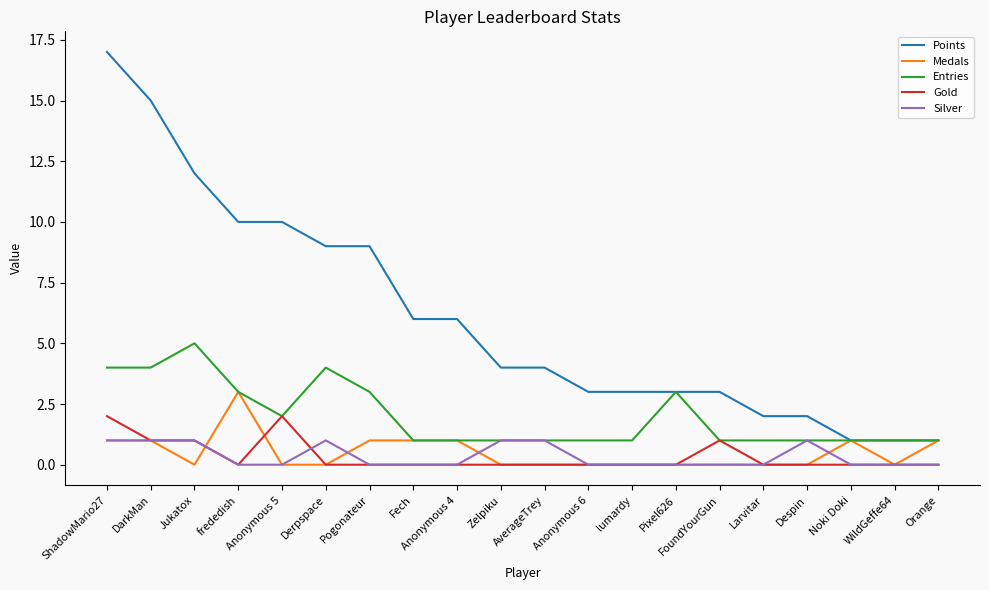

What is the difference between the maximum and second lowest values in the Points series?

16